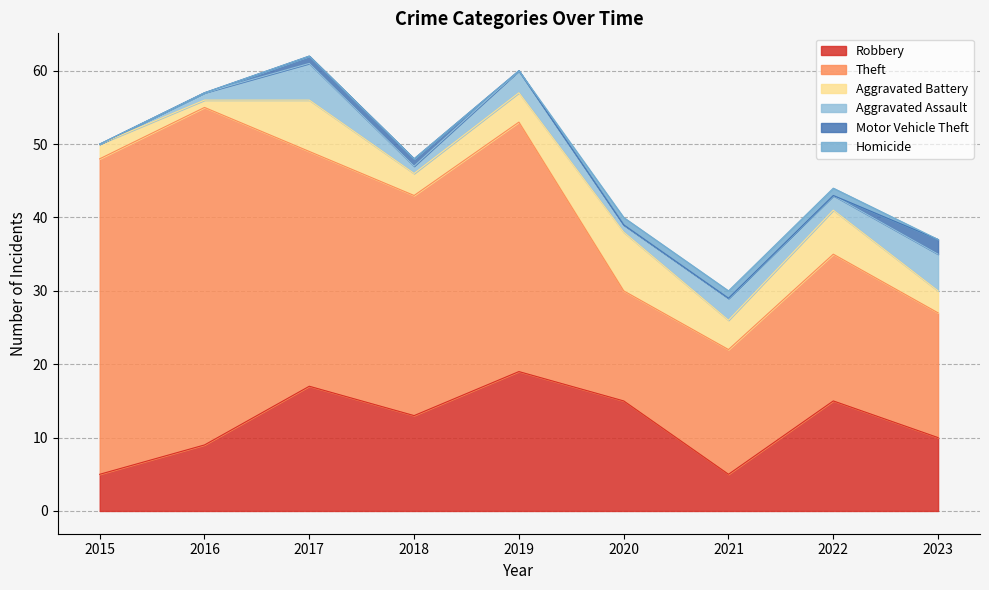

At which category does Theft reach its first local peak?

2016